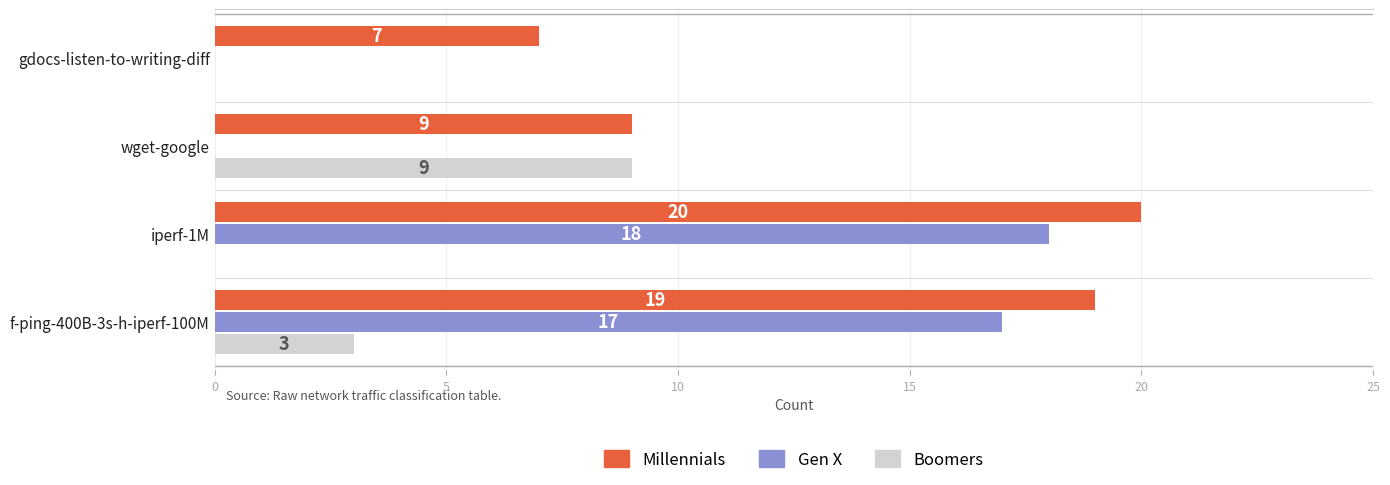

How many data points does each series have?

4